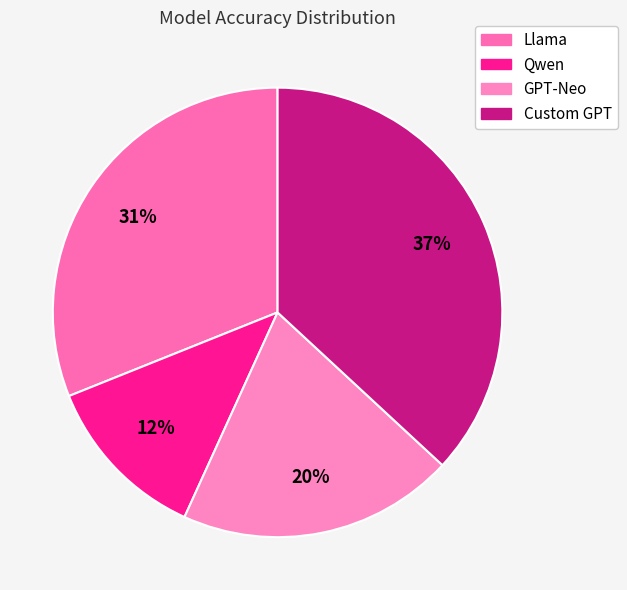

Which category has the smallest portion of the pie?

Qwen